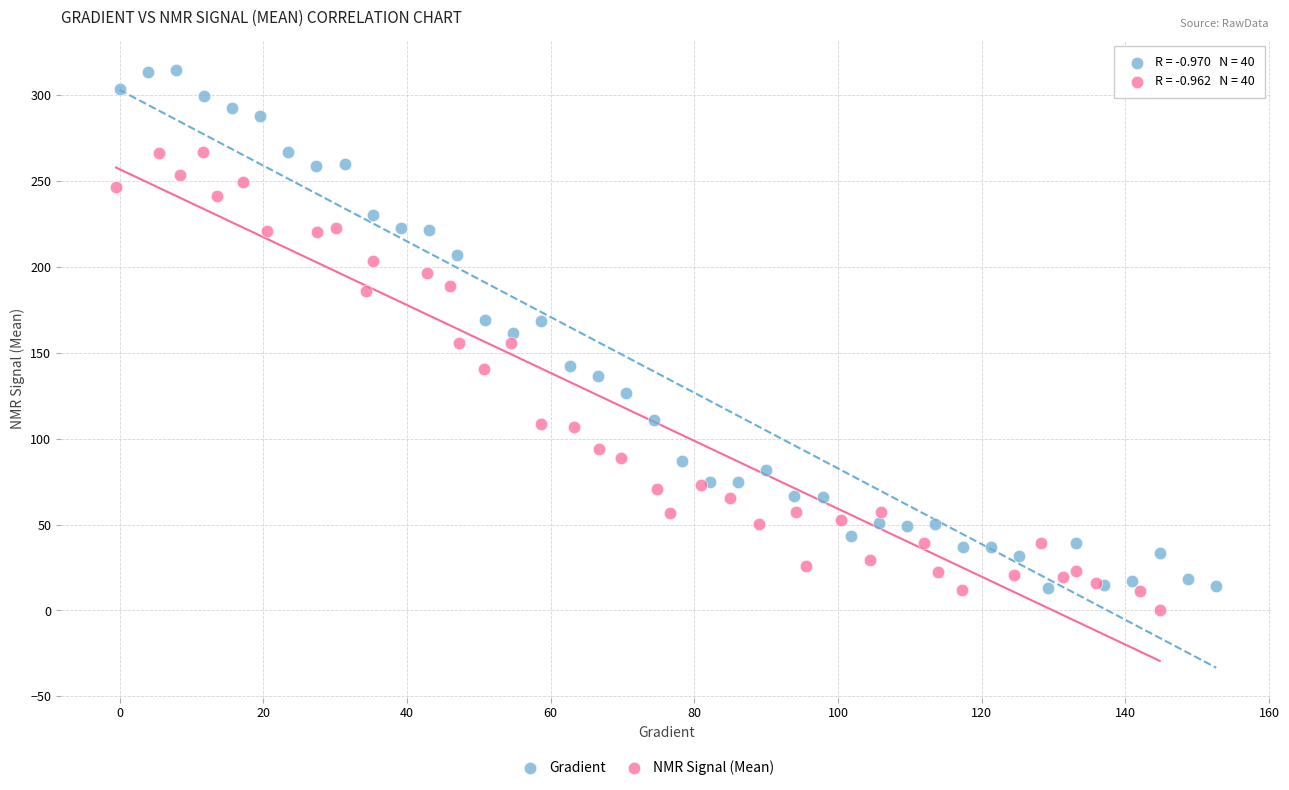

Which series has the largest Y range (max minus min)?

Gradient